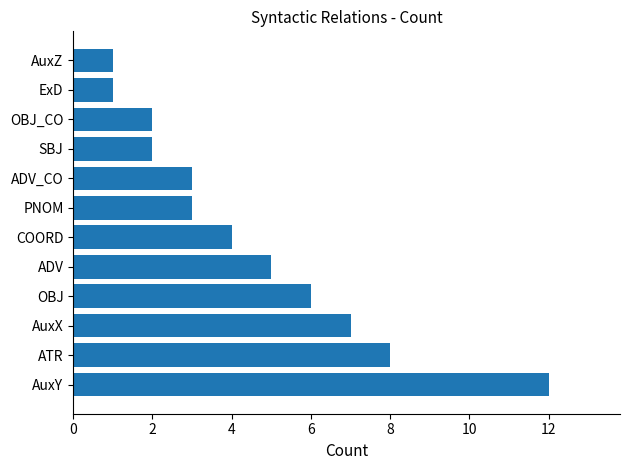

What is the difference between the maximum and minimum values?

11